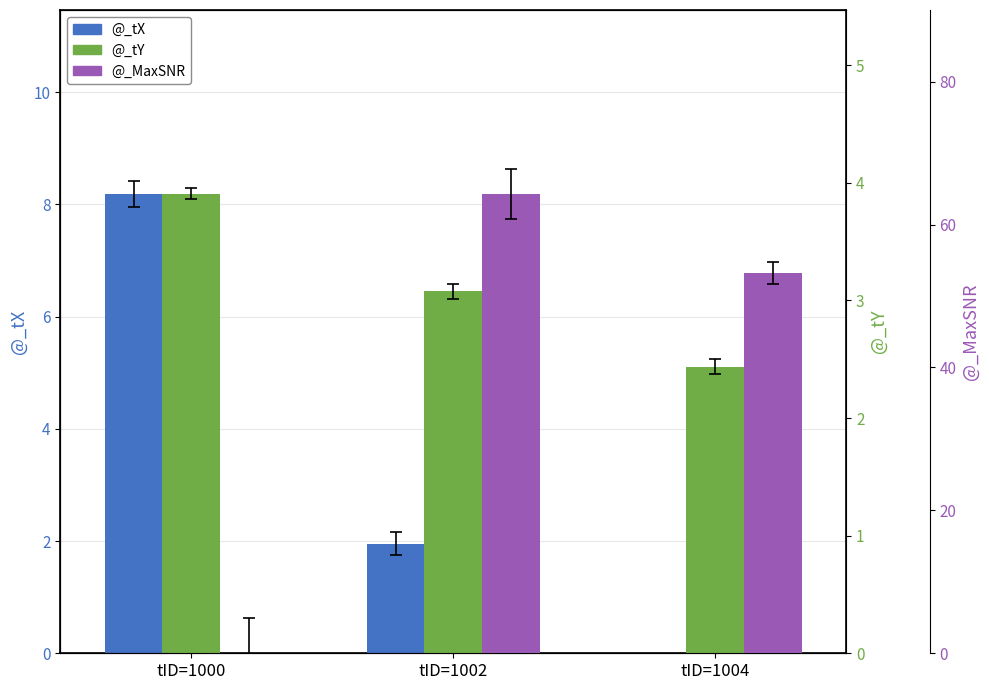

What is the value of the @_tX bar at the 1st from the left?

8.2